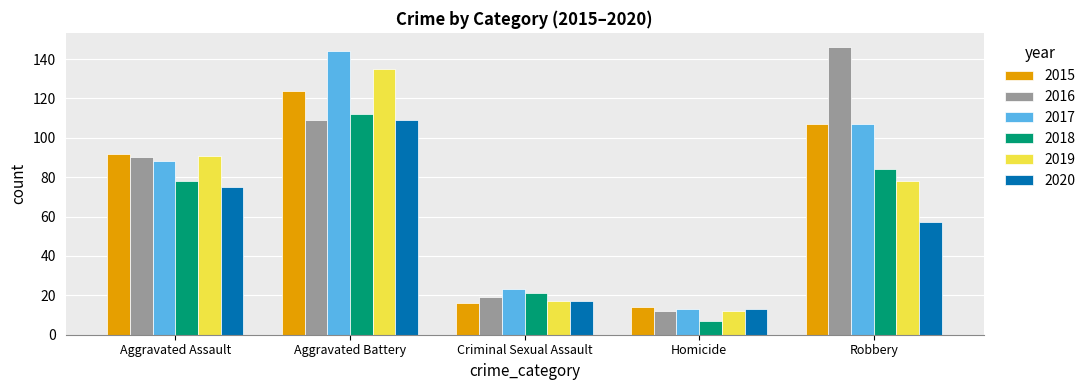

How many data points in 2016 are less than 90?

2